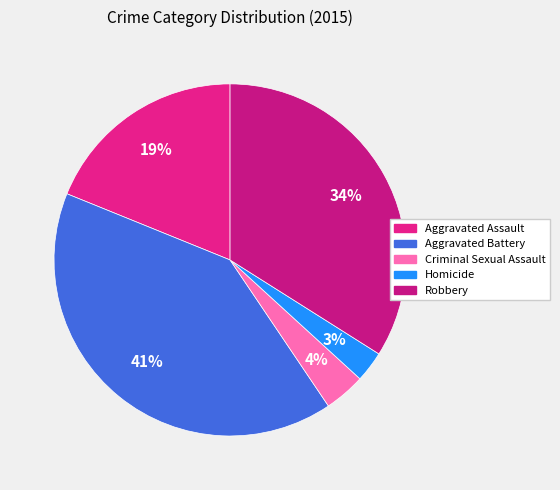

To the nearest percent, what is the combined percentage of Aggravated Assault and Aggravated Battery?

59%